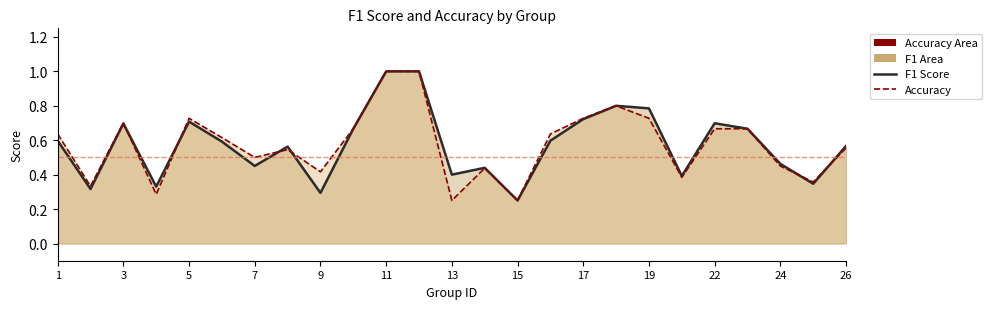

Which series has the largest total across all categories?

f1